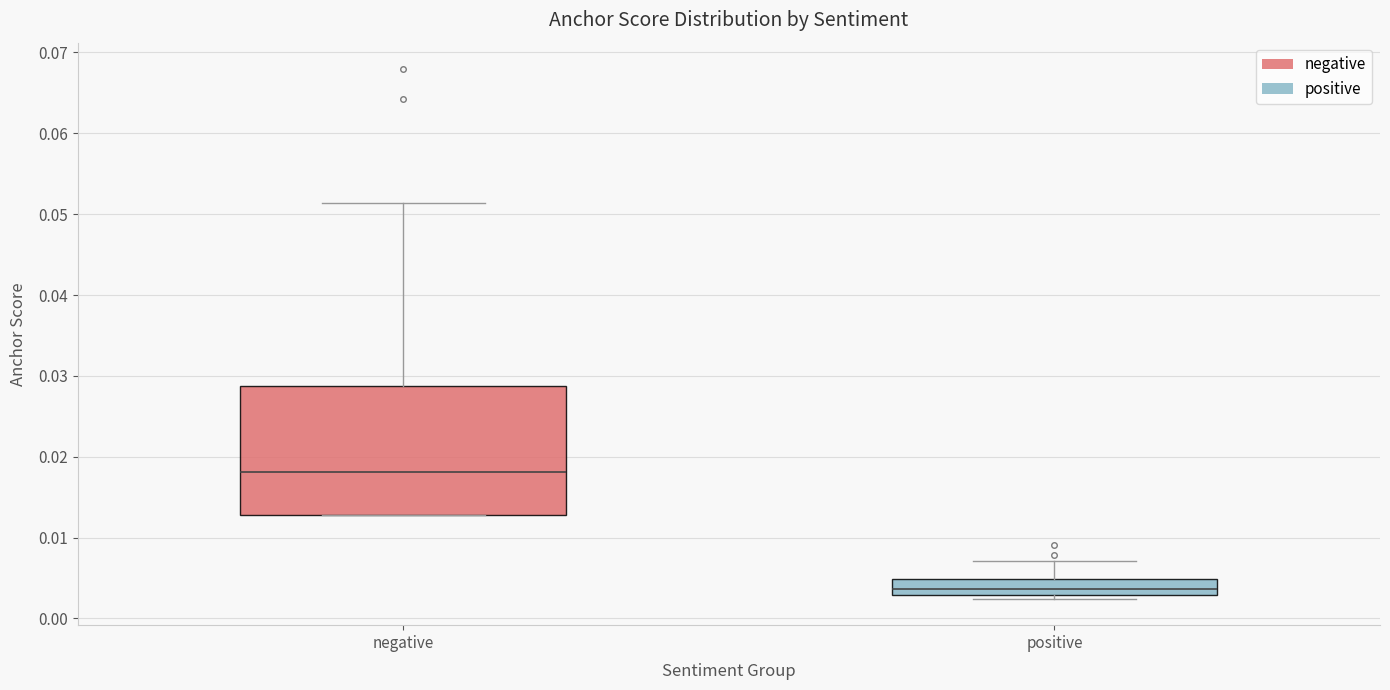

Where is the lower edge of the box for negative on the y-axis? The values are not printed on the chart, so give them approximately, as read against the axis.

0.013